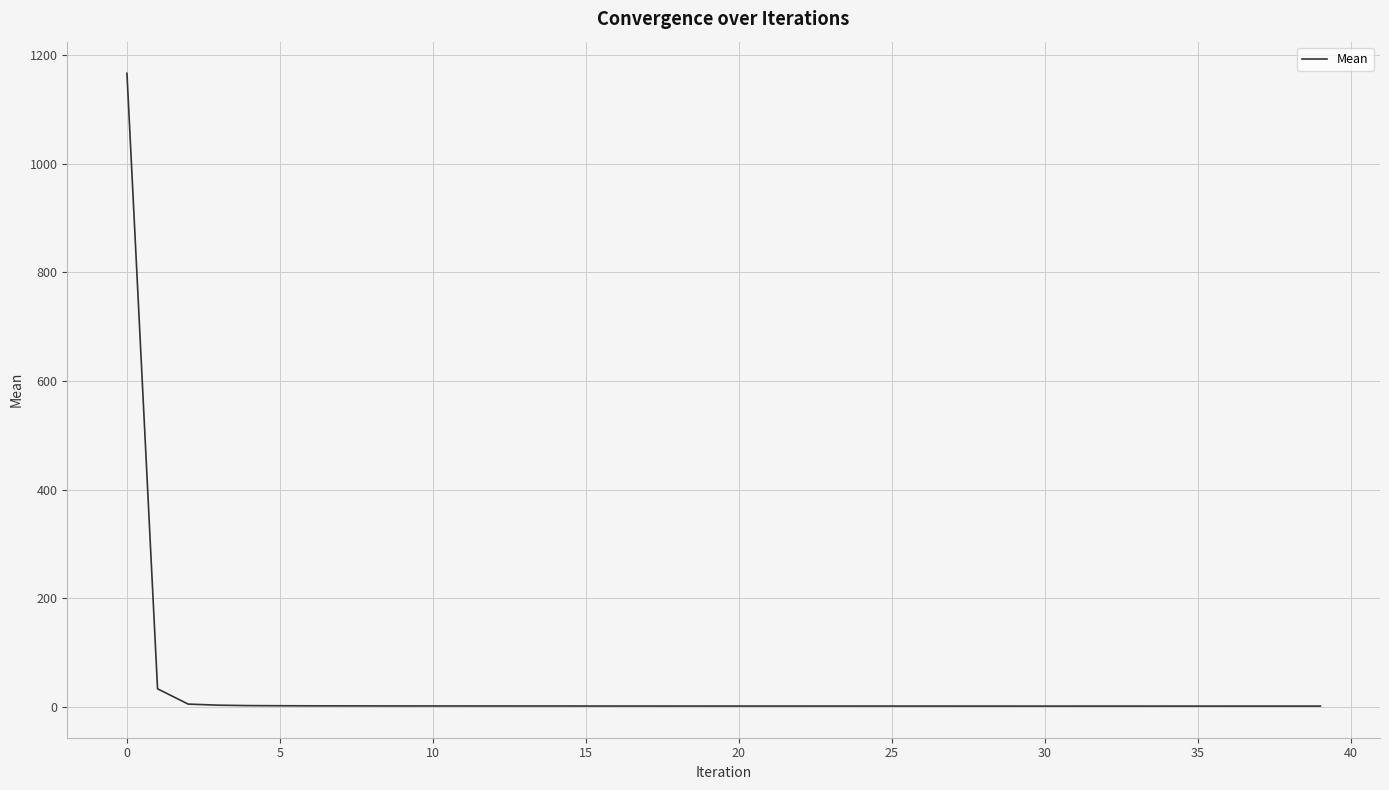

How many lines are shown in the chart?

1